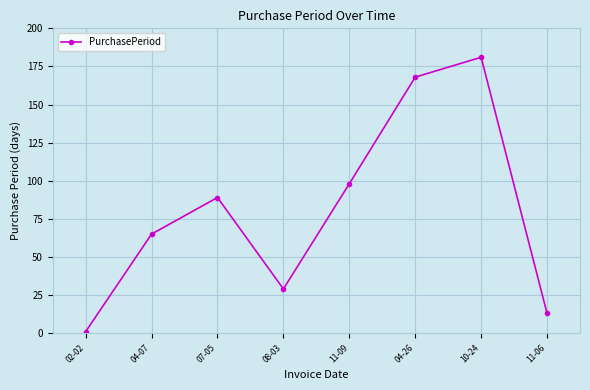

How many data points does each series have?

8